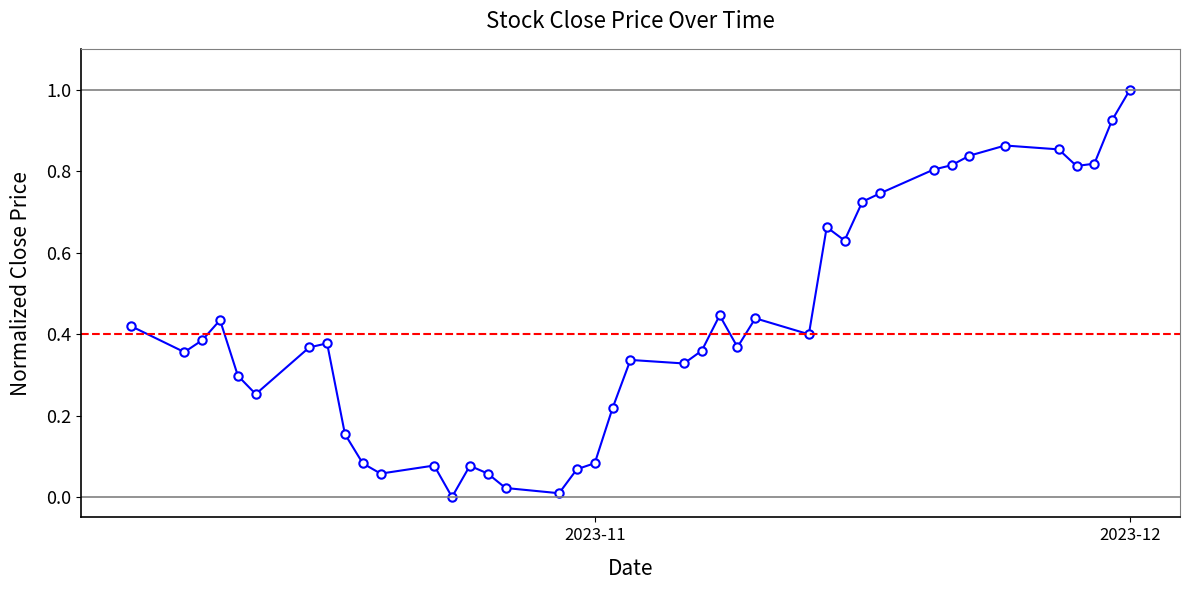

What is the maximum value shown in the chart?

1.0